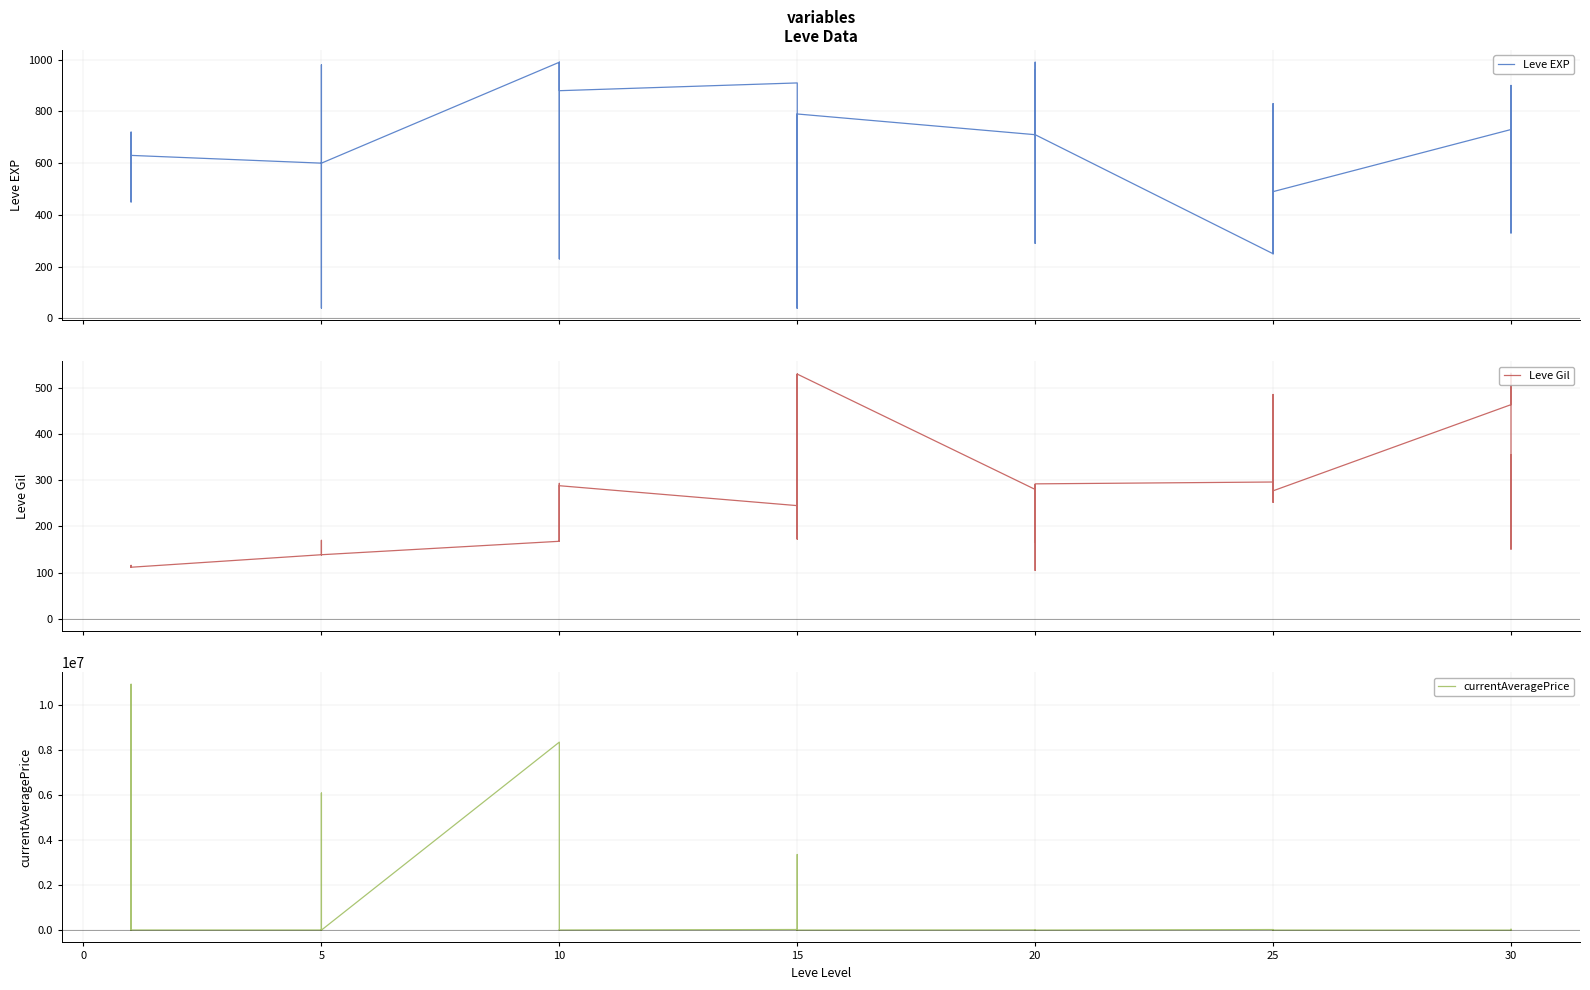

What is the maximum value shown in the chart?

10901599.3